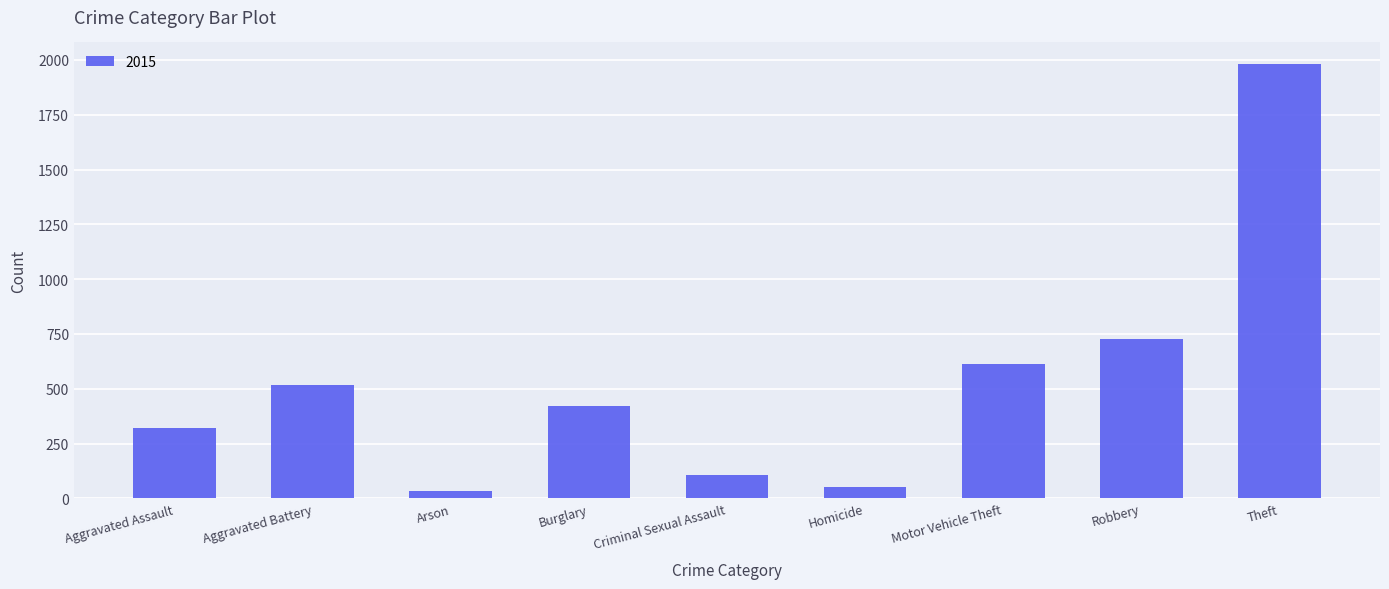

Which category has the highest value across all series?

Theft